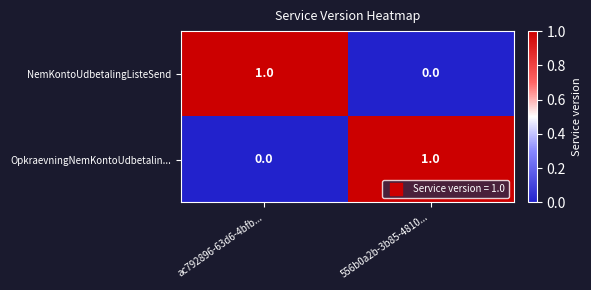

At which label does OpkraevningNemKontoUdbetalin... reach its peak?

556b0a2b-3b85-4810...